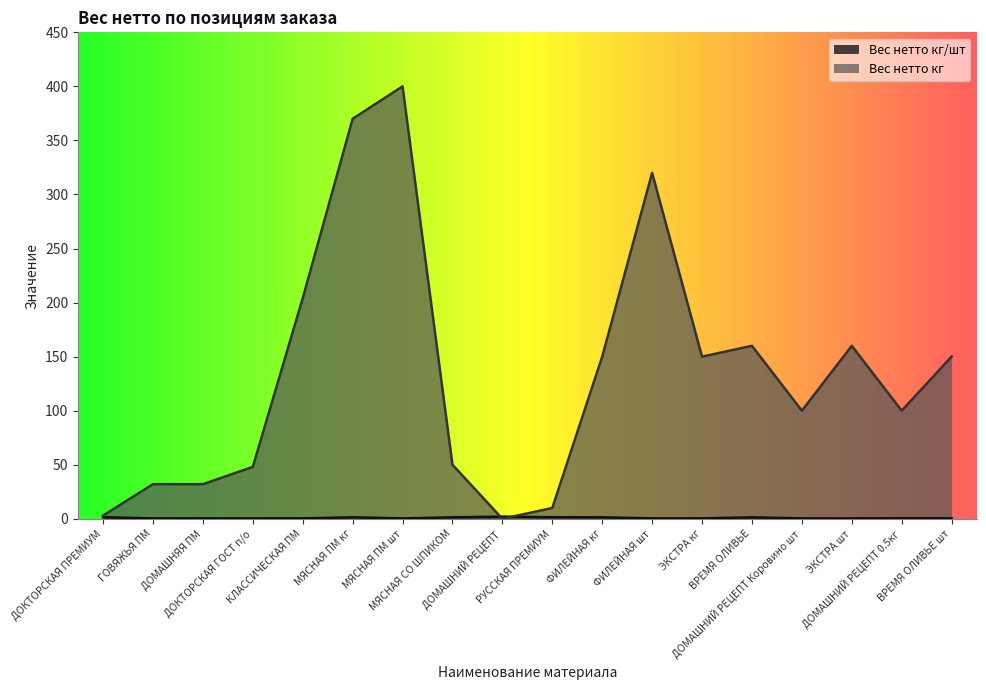

How many interior local valleys does the Вес нетто кг/шт series have?

1